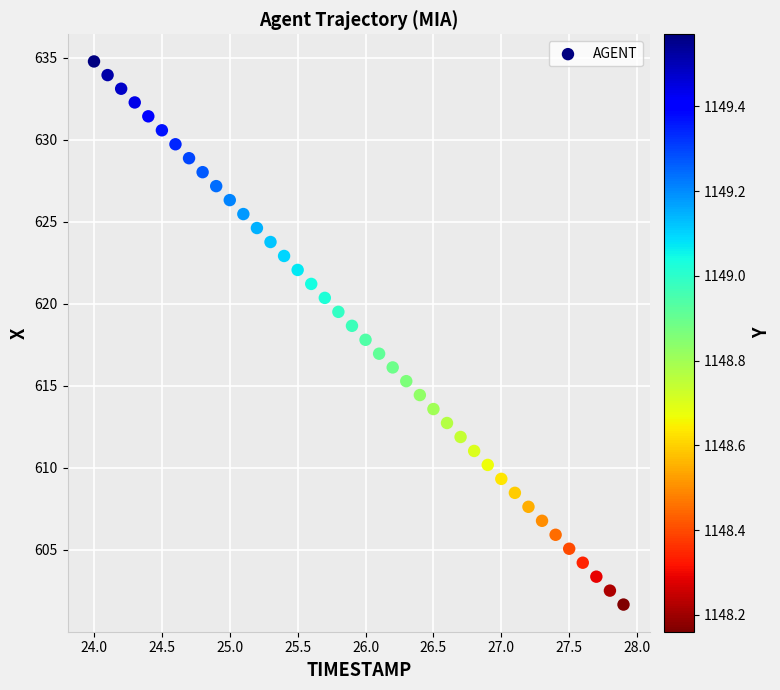

What is the range of X values (max minus min)?

3.9